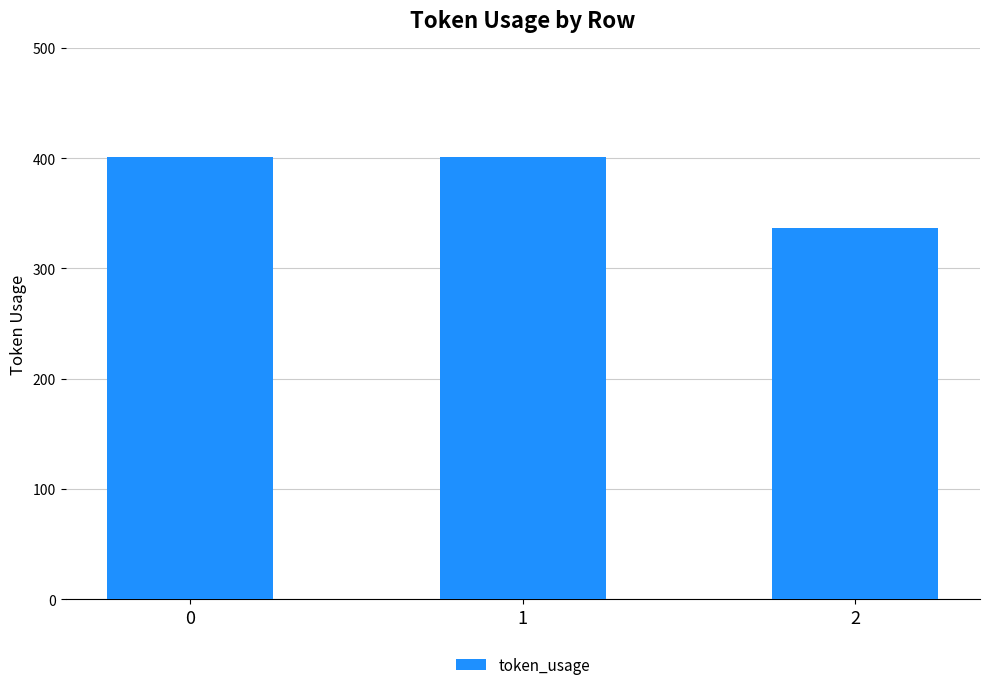

What is the sum of all values?

1139